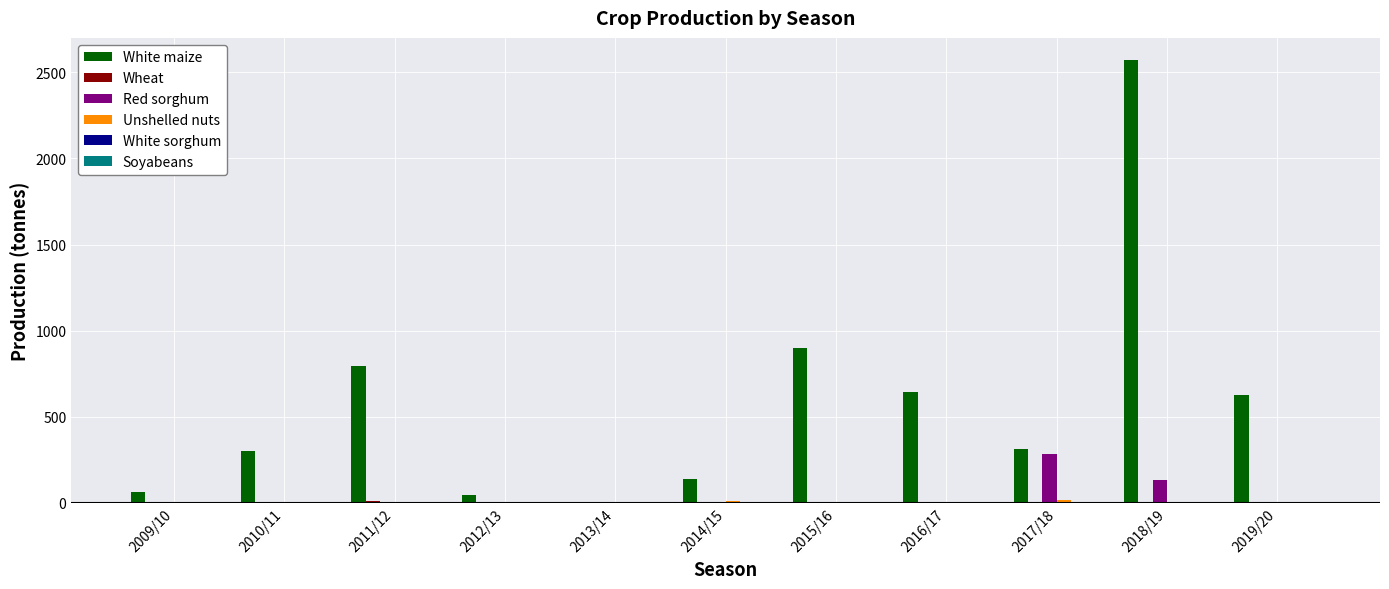

What is the sum of all Red sorghum values?

425